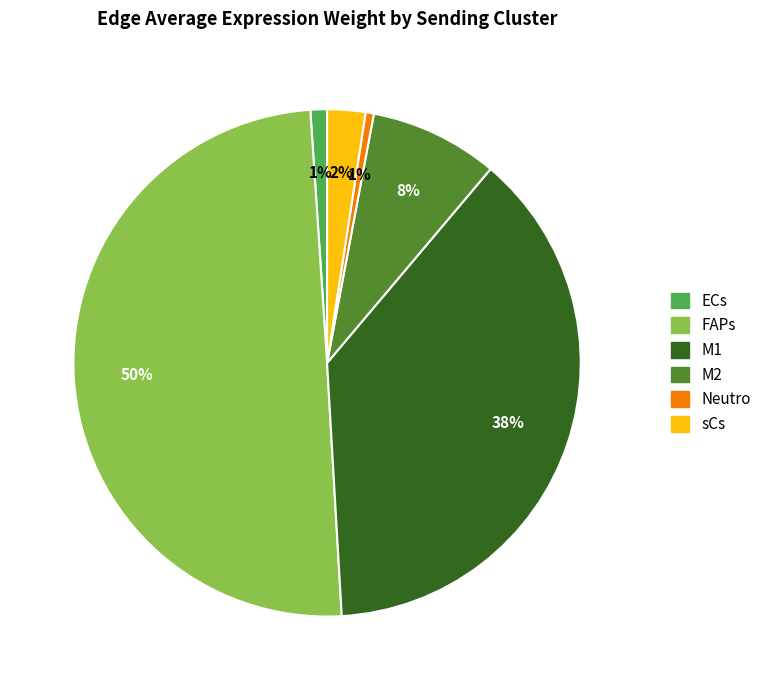

Is the sum of M2 and sCs greater than half?

No